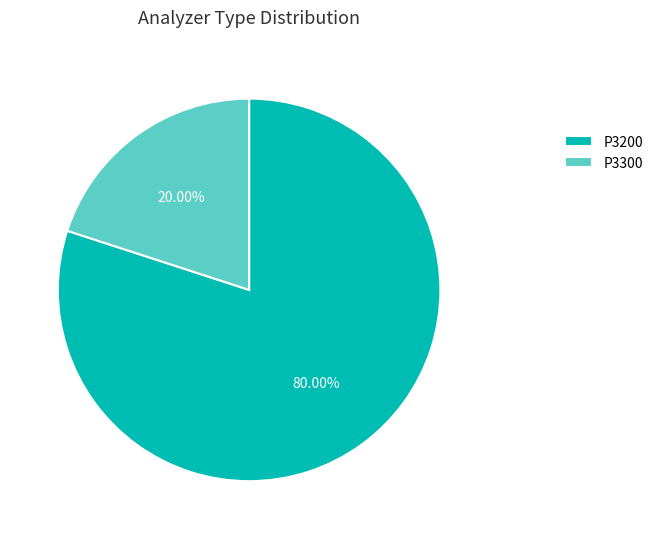

Does P3200 account for over 50% of the chart?

Yes